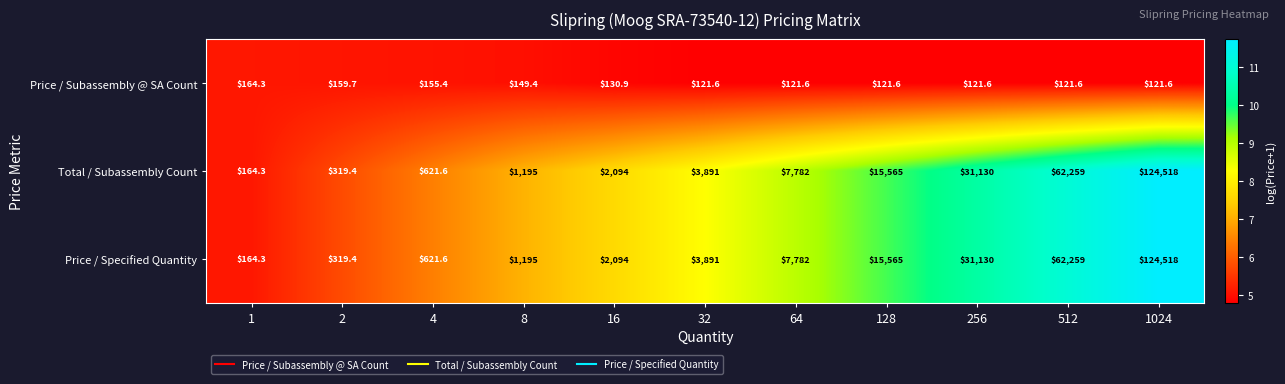

At which category is the sum across all series the highest?

1024